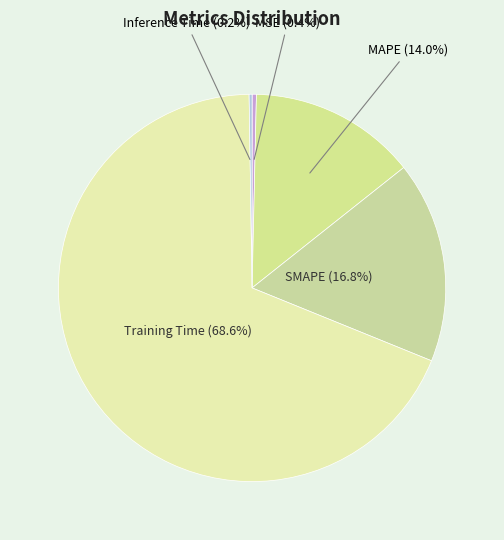

Between MSE (0.4%) and SMAPE (16.8%), which is larger?

SMAPE (16.8%)